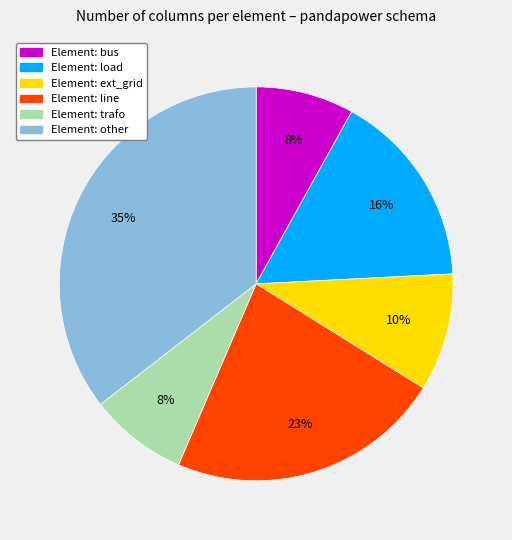

To the nearest percent, what is the difference between the largest and smallest slice percentages?

27%